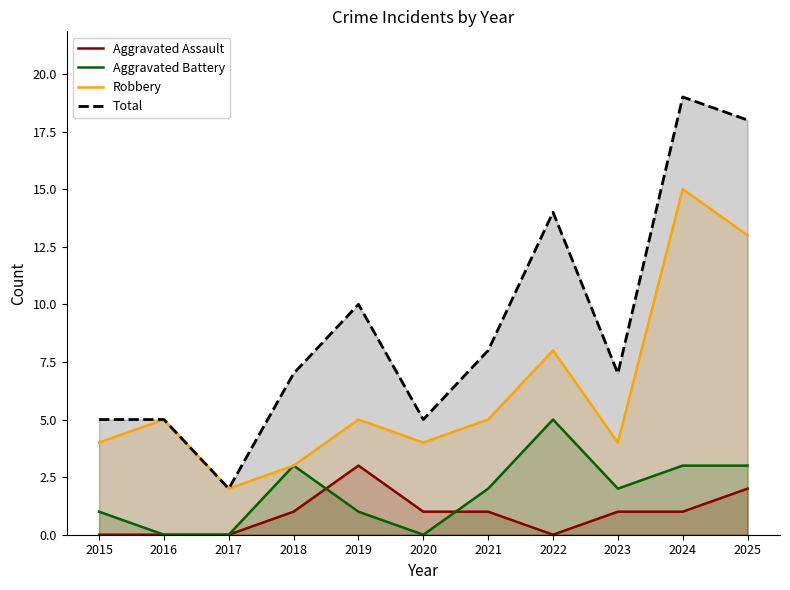

Does the chart have visible grid lines?

No